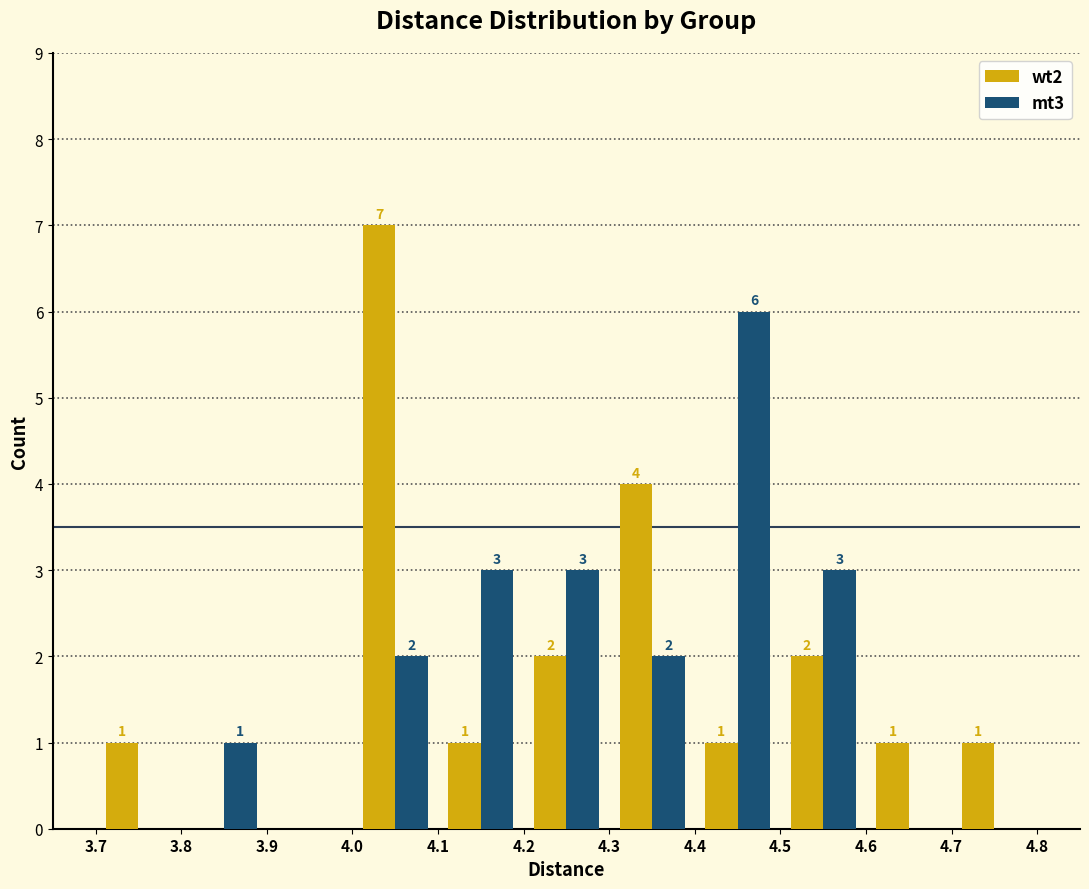

In the wt2 series, which range on the x-axis has the tallest bar?

4.0 to 4.1